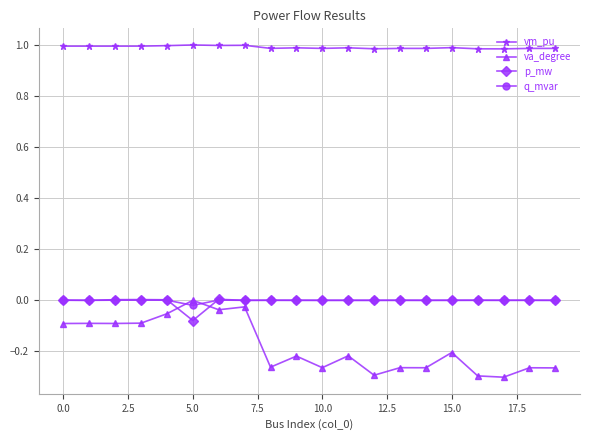

True or false: va_degree and vm_pu cross at least once.

False